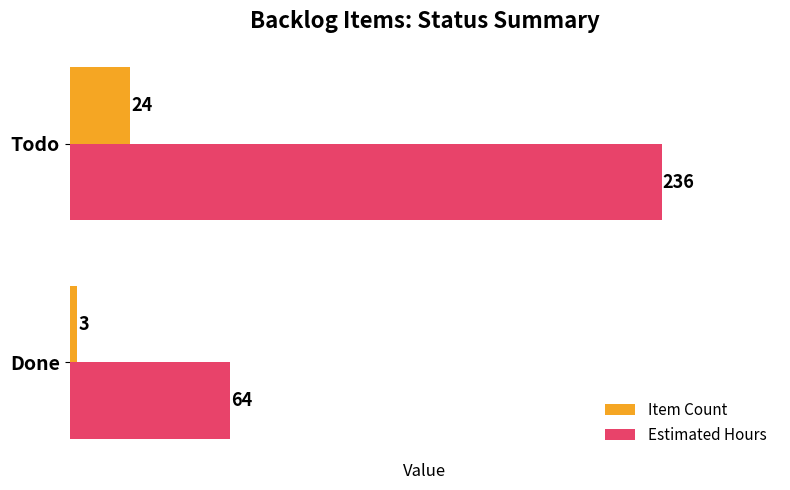

Which series changed the most between Done and Todo?

Estimated Hours